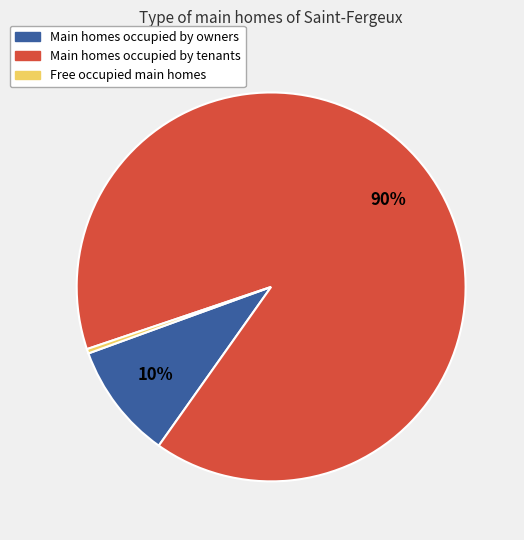

To the nearest percent, what is the difference between the largest and smallest slice percentages?

90%